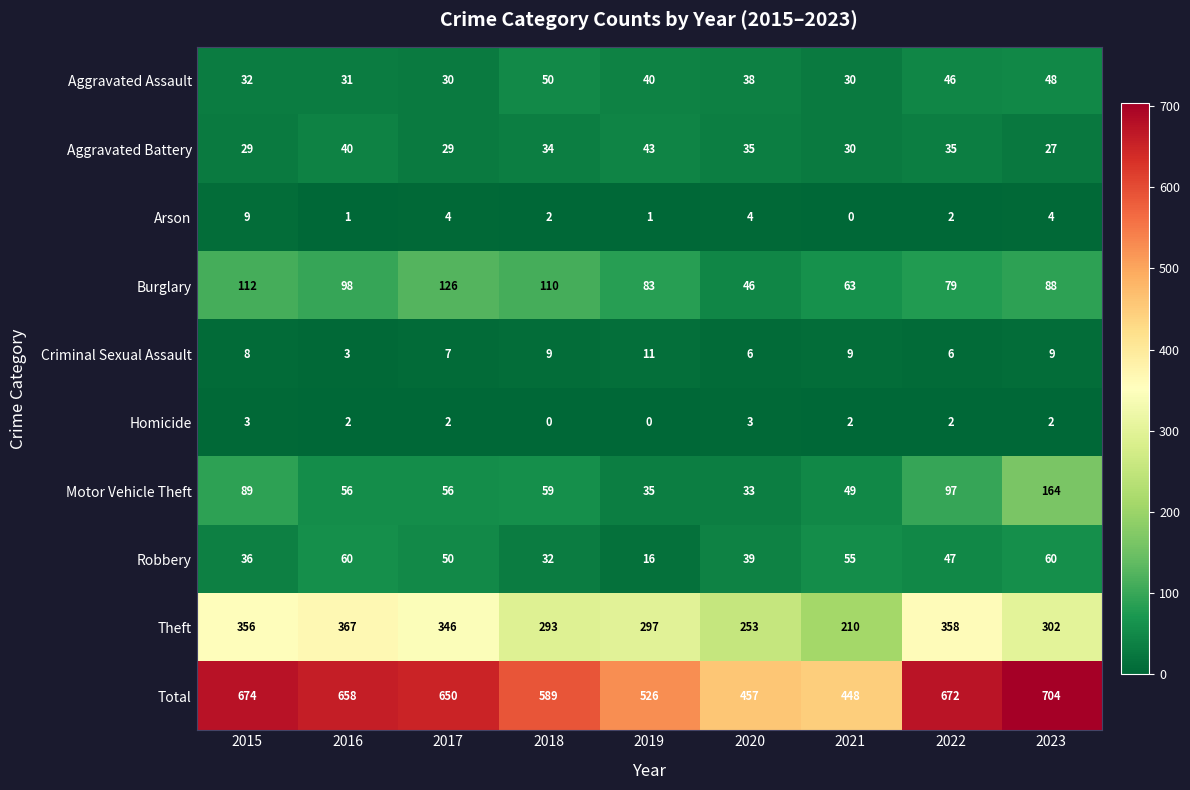

What is the difference between the highest and lowest values at 2015?

671